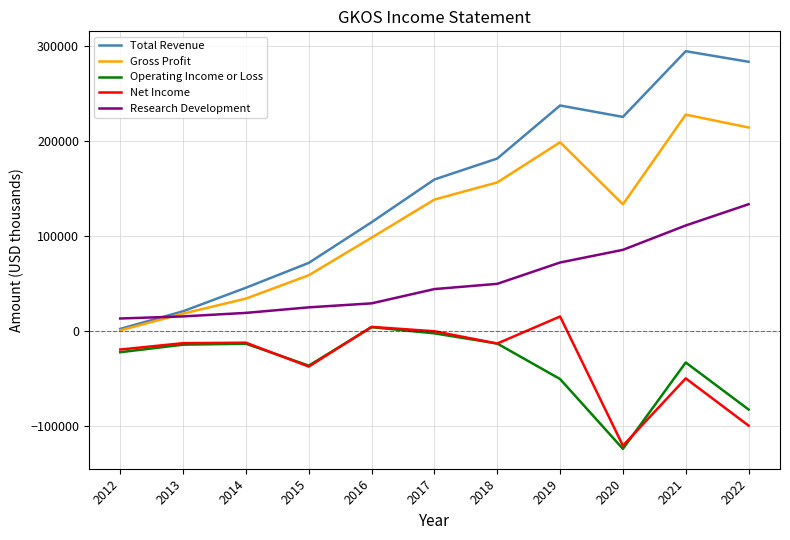

At which category is the sum across all series the highest?

2021